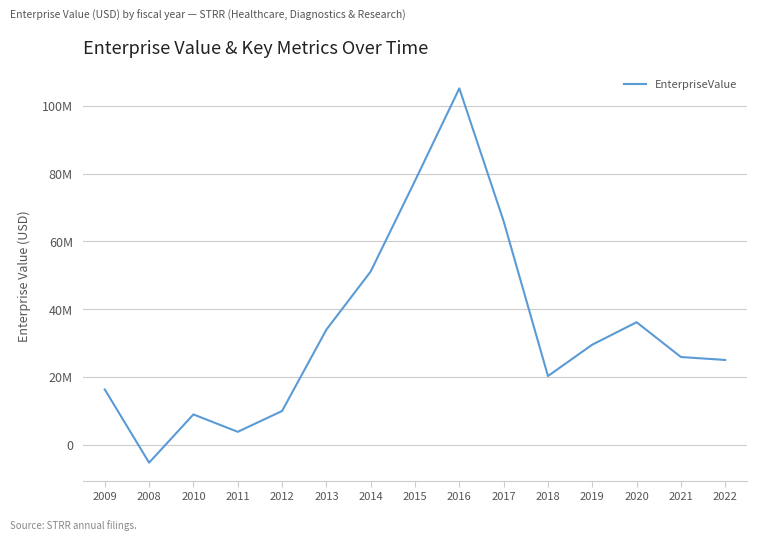

What is the sum of all values?

504150745.3